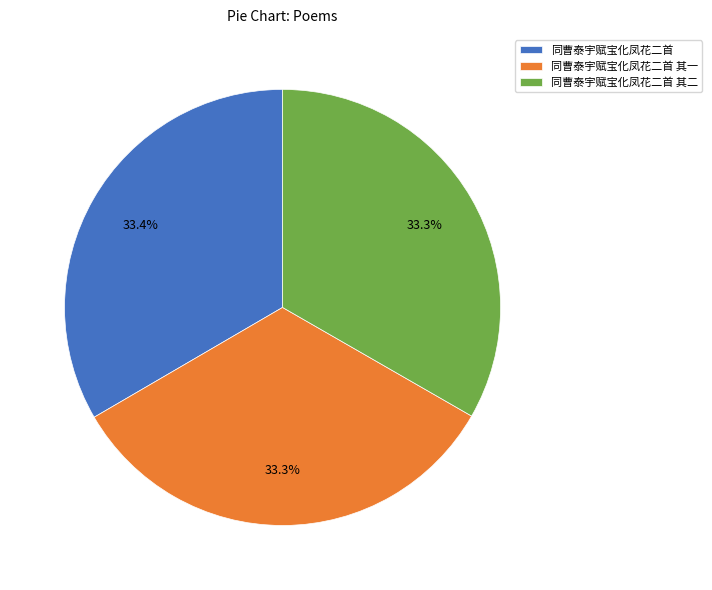

To the nearest percent, what portion does 同曹泰宇赋宝化凤花二首 其二 represent?

33%